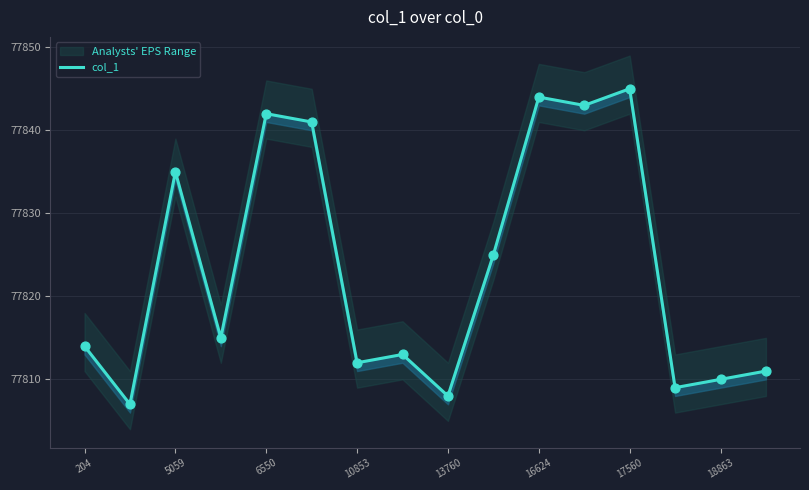

What is the ratio of the value at 12 to the value at 5059?

1.0